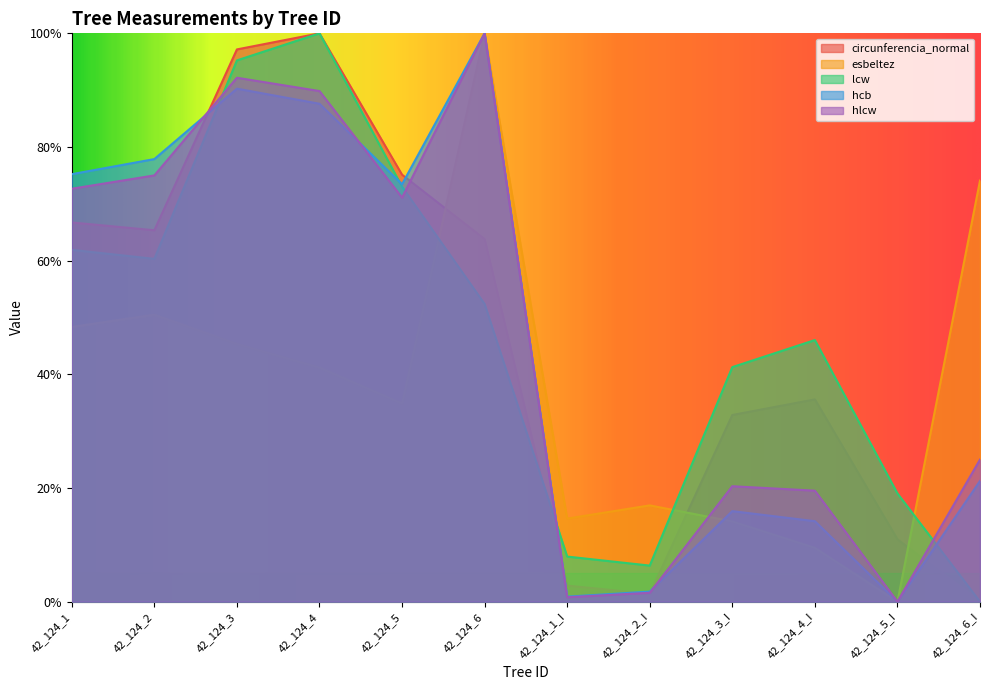

Reading left to right, what are all the values shown in this chart?

circunferencia_normal: 42_124_1=0.7	42_124_2=0.7	42_124_3=1.0	42_124_4=1.0	42_124_5=0.8	42_124_6=0.6	42_124_1_I=0.0	42_124_2_I=0.0	42_124_3_I=0.3	42_124_4_I=0.4	42_124_5_I=0.1	42_124_6_I=0.0
esbeltez: 42_124_1=0.5	42_124_2=0.5	42_124_3=0.5	42_124_4=0.4	42_124_5=0.3	42_124_6=1.0	42_124_1_I=0.1	42_124_2_I=0.2	42_124_3_I=0.1	42_124_4_I=0.1	42_124_5_I=0.0	42_124_6_I=0.7
lcw: 42_124_1=0.6	42_124_2=0.6	42_124_3=1.0	42_124_4=1.0	42_124_5=0.7	42_124_6=0.5	42_124_1_I=0.1	42_124_2_I=0.1	42_124_3_I=0.4	42_124_4_I=0.5	42_124_5_I=0.2	42_124_6_I=0.0
hcb: 42_124_1=0.8	42_124_2=0.8	42_124_3=0.9	42_124_4=0.9	42_124_5=0.7	42_124_6=1.0	42_124_1_I=0.0	42_124_2_I=0.0	42_124_3_I=0.2	42_124_4_I=0.1	42_124_5_I=0.0	42_124_6_I=0.2
hlcw: 42_124_1=0.7	42_124_2=0.7	42_124_3=0.9	42_124_4=0.9	42_124_5=0.7	42_124_6=1.0	42_124_1_I=0.0	42_124_2_I=0.0	42_124_3_I=0.2	42_124_4_I=0.2	42_124_5_I=0.0	42_124_6_I=0.2